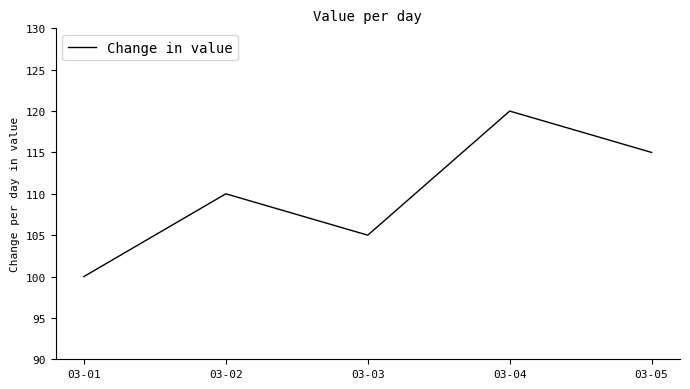

Read the value at 03-01.

100